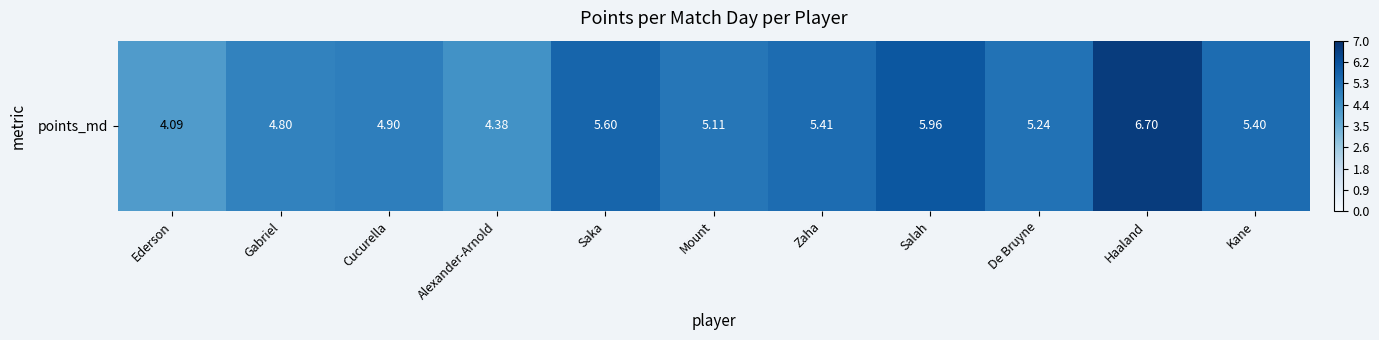

Reading left to right, what are all the values shown in this chart?

4.1	4.8	4.9	4.4	5.6	5.1	5.4	6.0	5.2	6.7	5.4